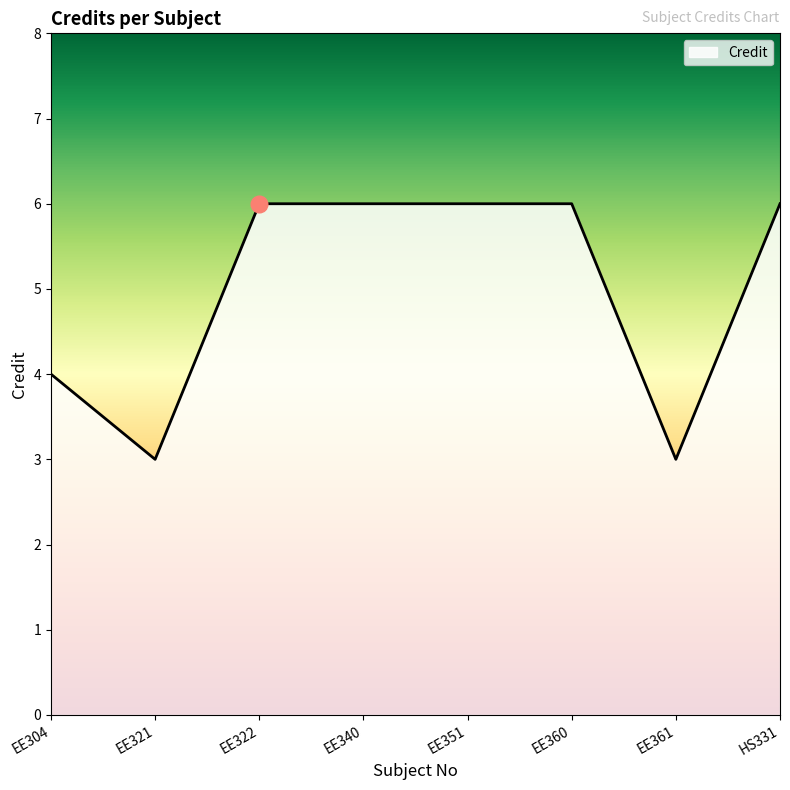

Approximately how many times larger is the value at HS331 compared to EE351?

1.0